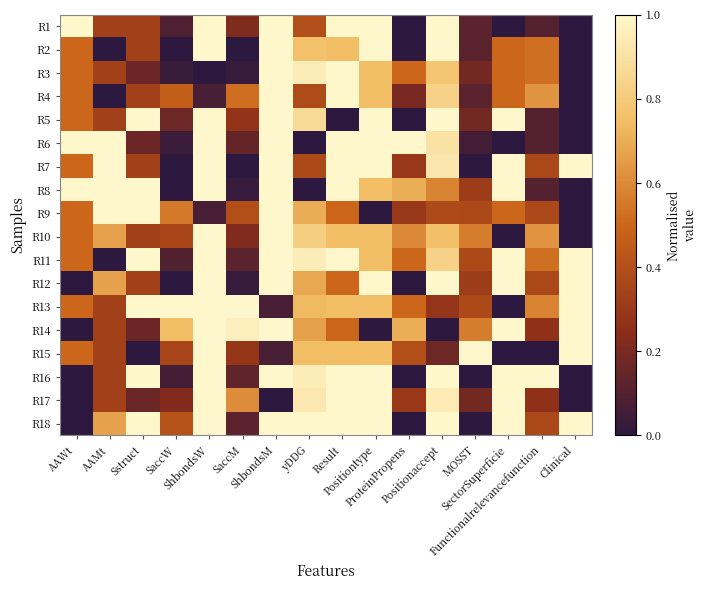

What is the difference between the highest and lowest values at Sstruct?

1.0